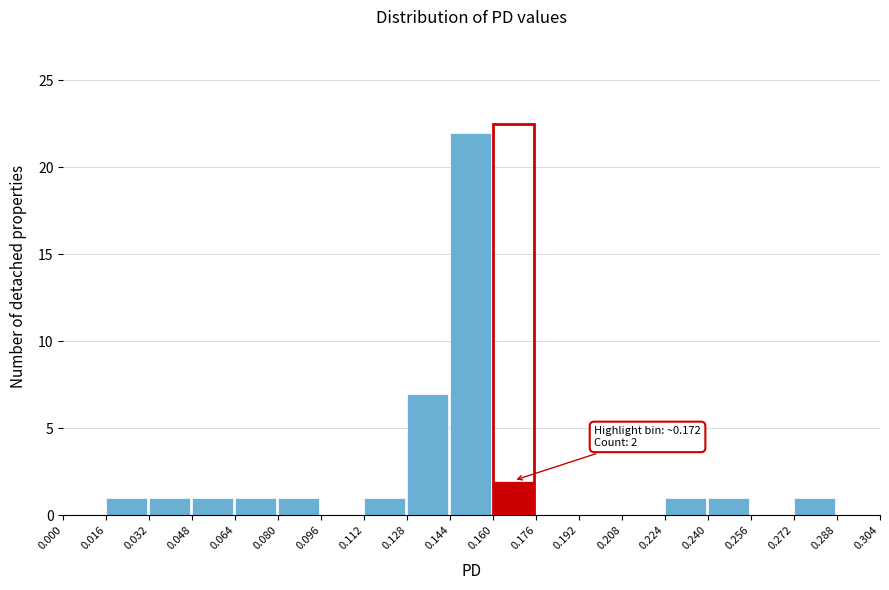

Which range on the x-axis has the tallest bar?

0.144 to 0.160